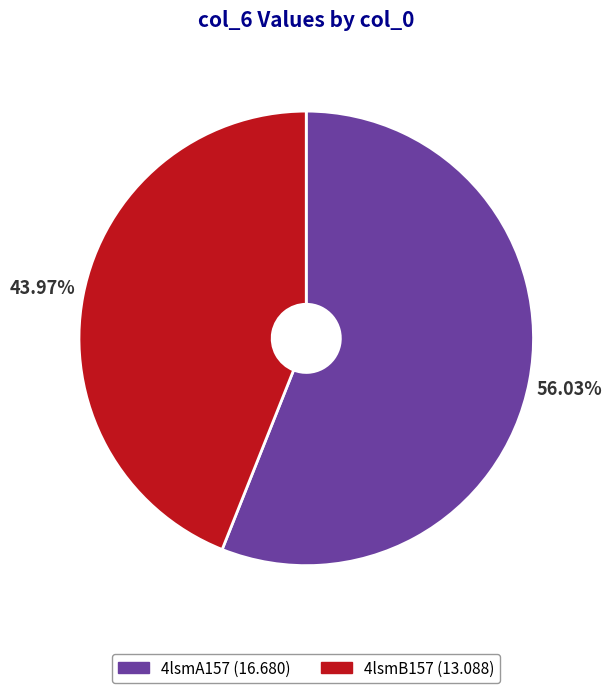

What percentage is the 4lsmB157 slice, to the nearest percent?

44%